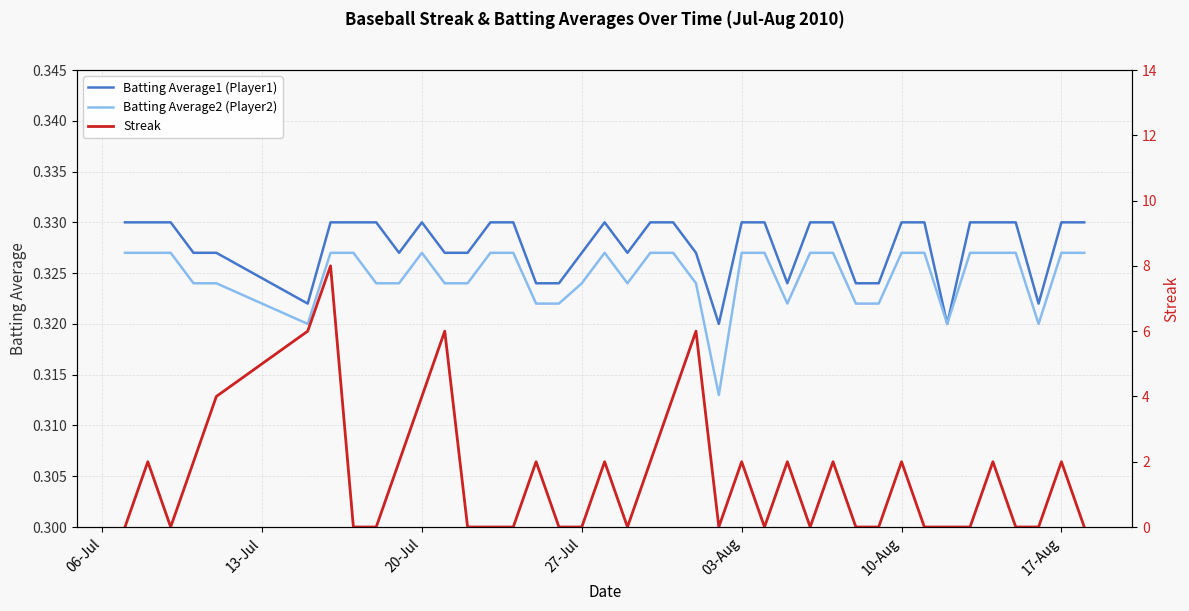

At how many categories does at least one series exceed 6?

1